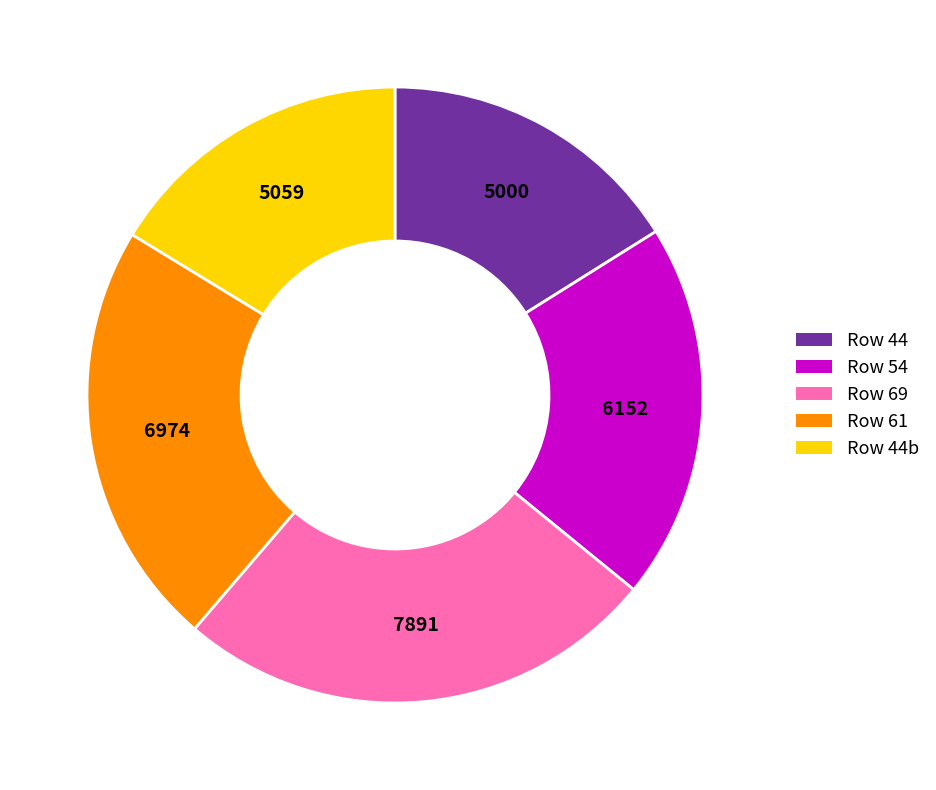

Is there any slice that represents more than half of the pie?

No